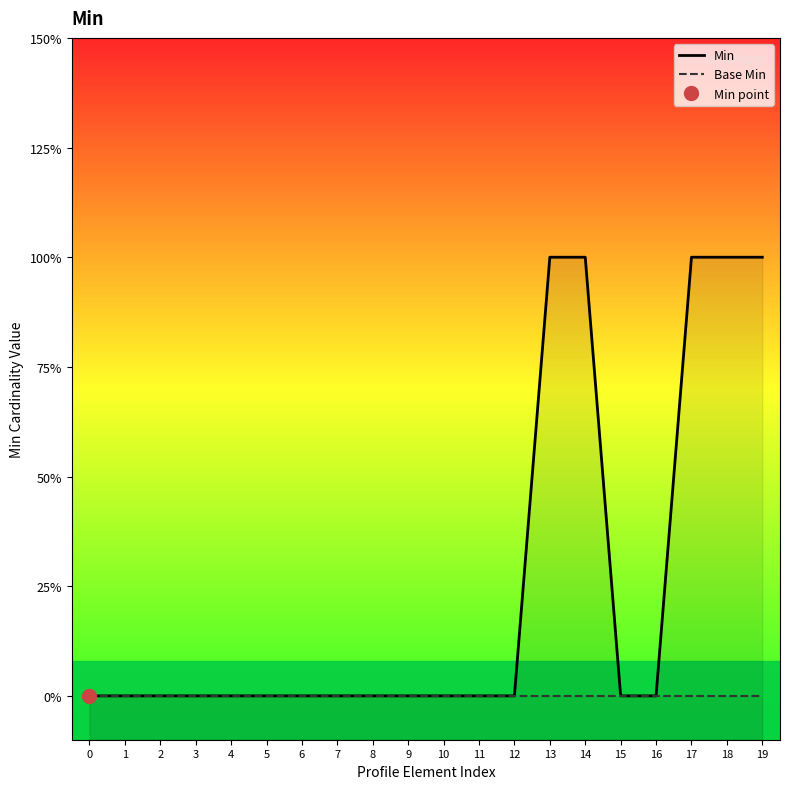

Is the value of Base Min at 12 greater than the value of Min at 12?

No